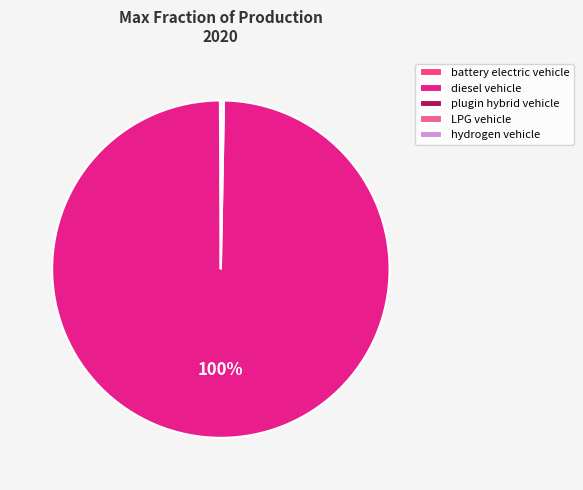

The diesel vehicle slice represents 100% of the pie. True or false?

True